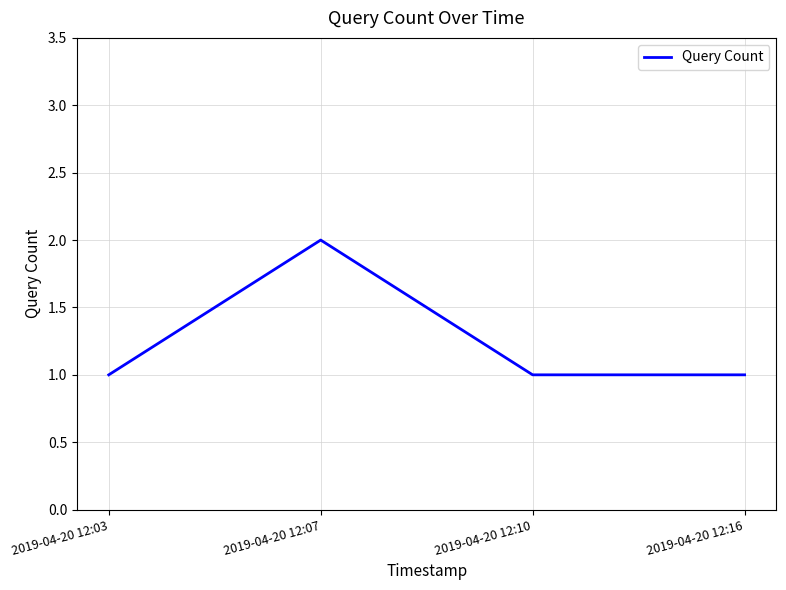

Is this an area chart (filled region under the line)?

No